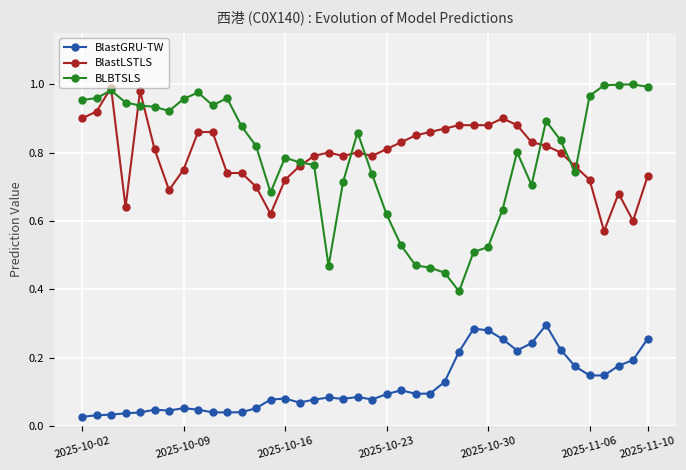

True or false: BlastGRU-TW has more than 1 interior local peaks.

True